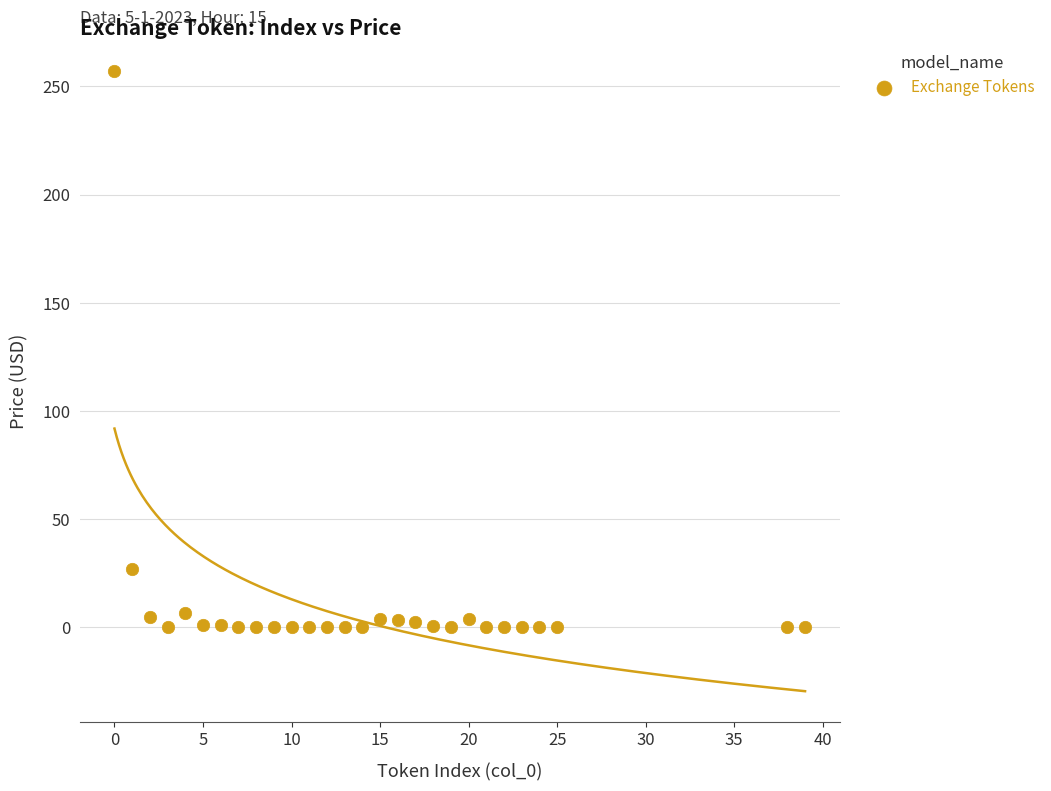

What Y value in the scatter plot is closest to 128?

27.0